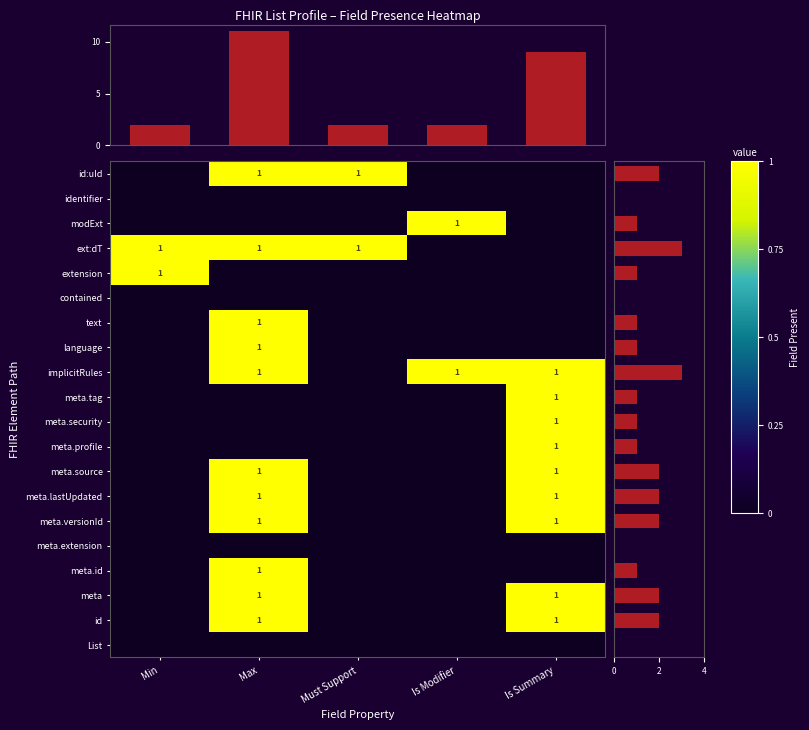

The meta.tag series shows 1 at Is Summary. True or false?

True